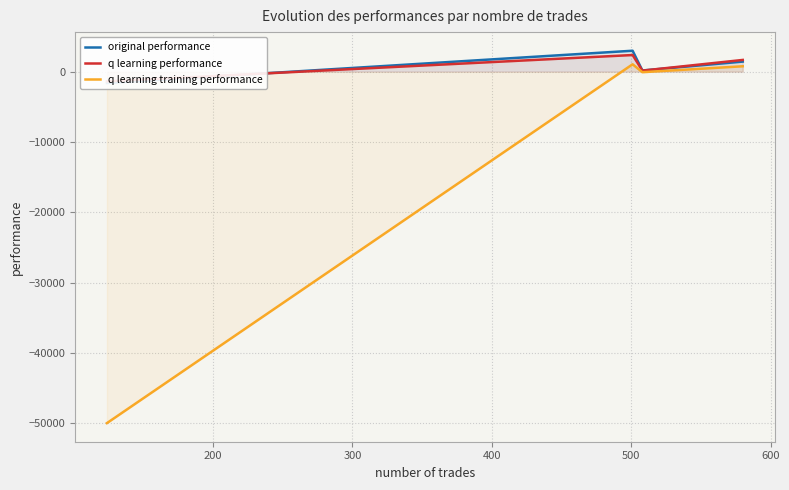

What is the lowest value of the q learning training performance series?

-50000.0